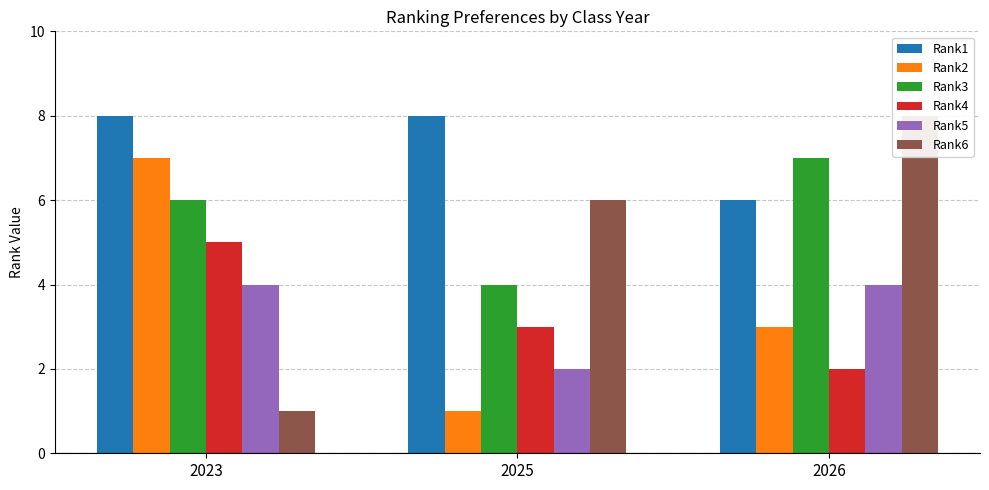

True or false: Rank1 has a value of 8 at 2023.

True